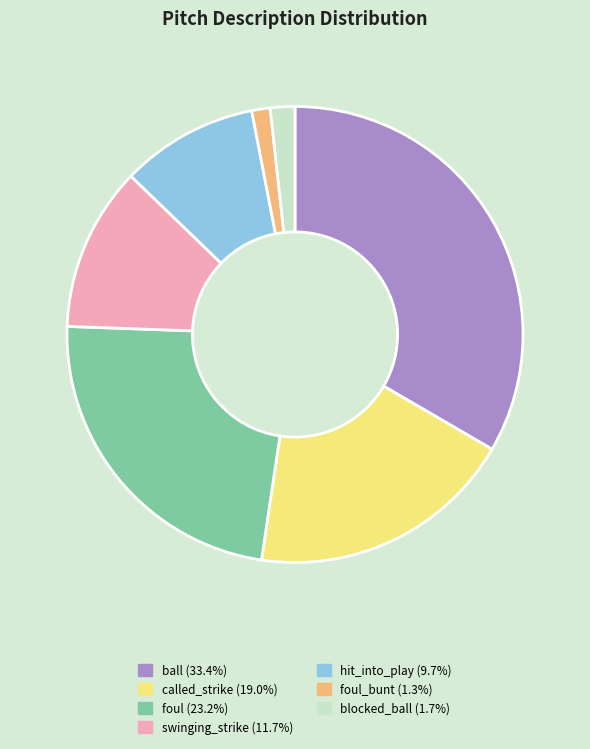

Is there any slice that represents more than half of the pie?

No